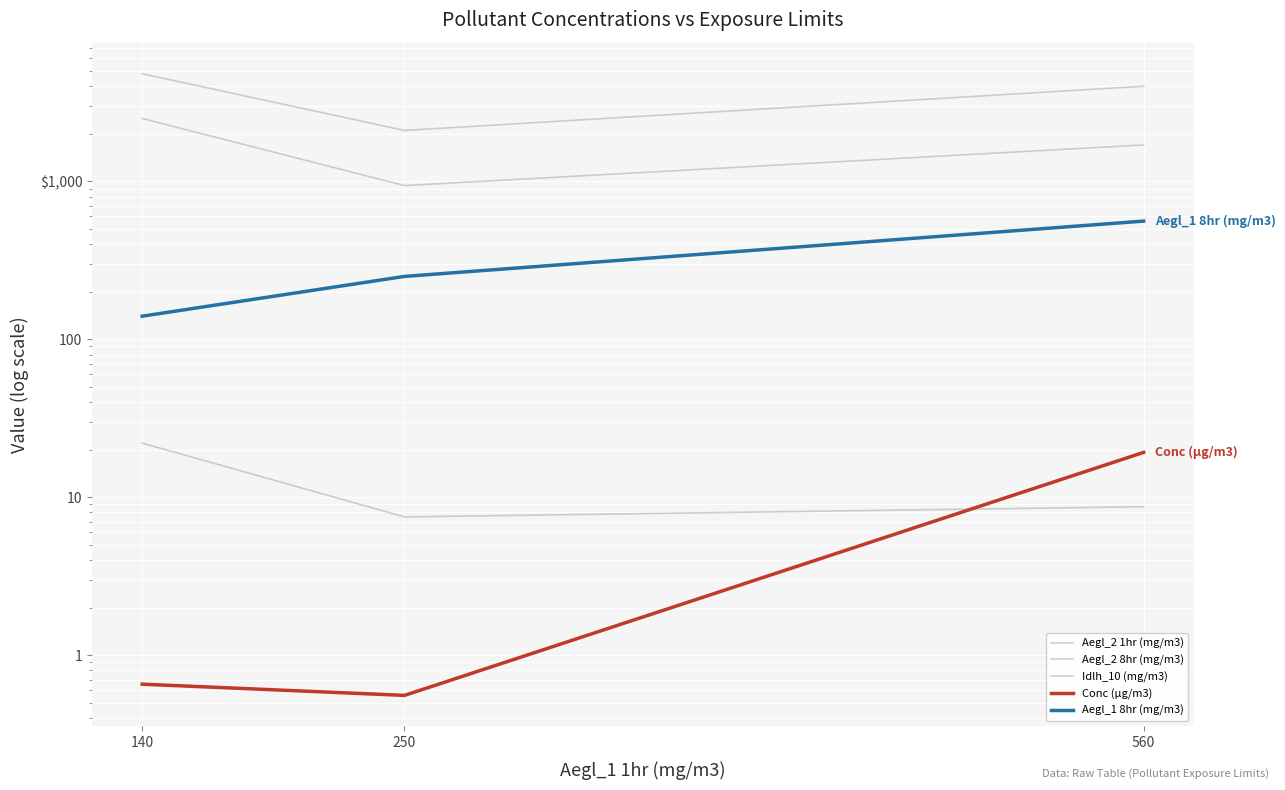

Which series has the largest range (max minus min)?

Aegl_2 1hr (mg/m3)